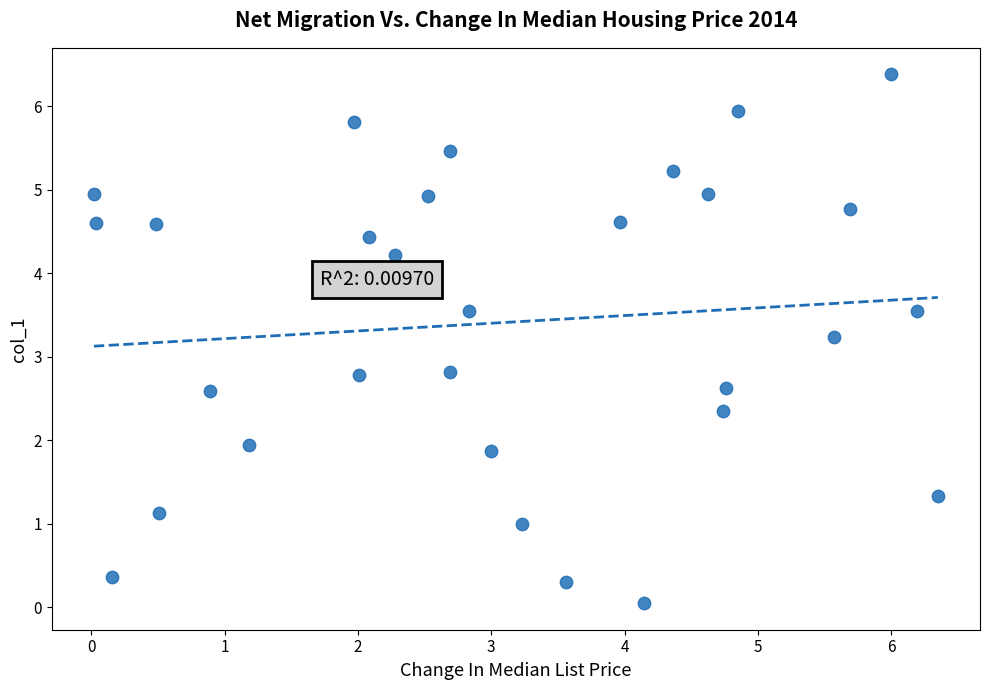

What is the range of X values (max minus min)?

6.3